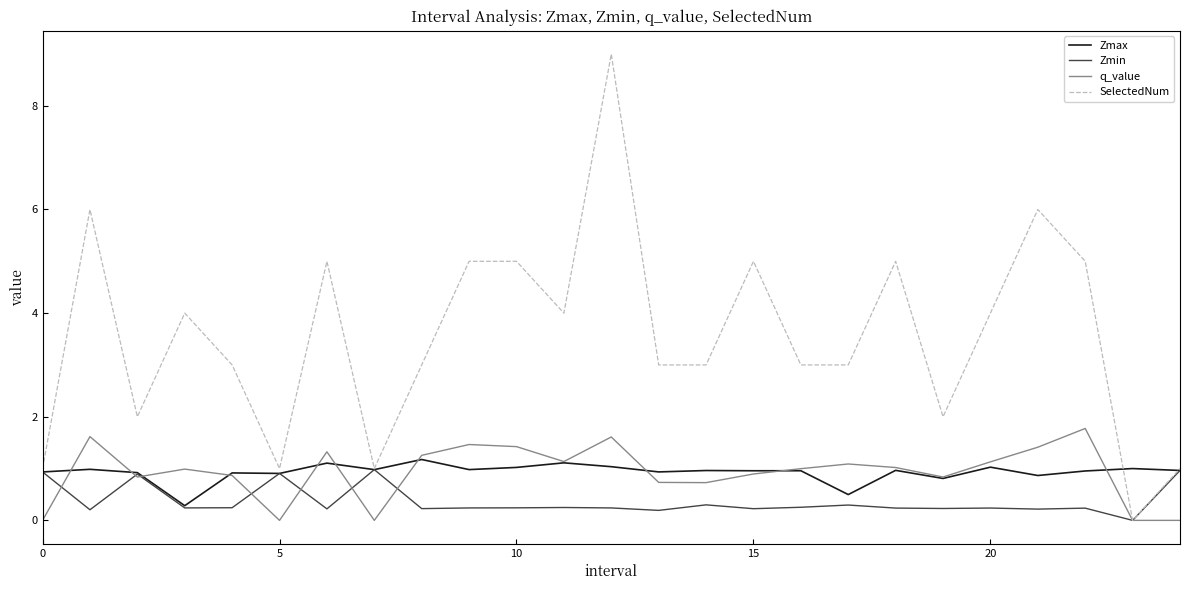

How many SelectedNum values are between 2 and 5?

17